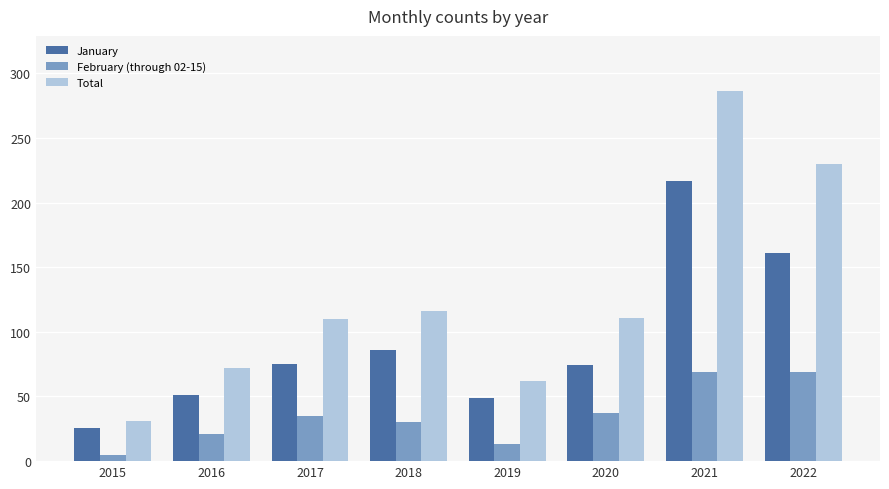

List the series in order of their peak value, highest first.

Total, January, February (through 02-15)